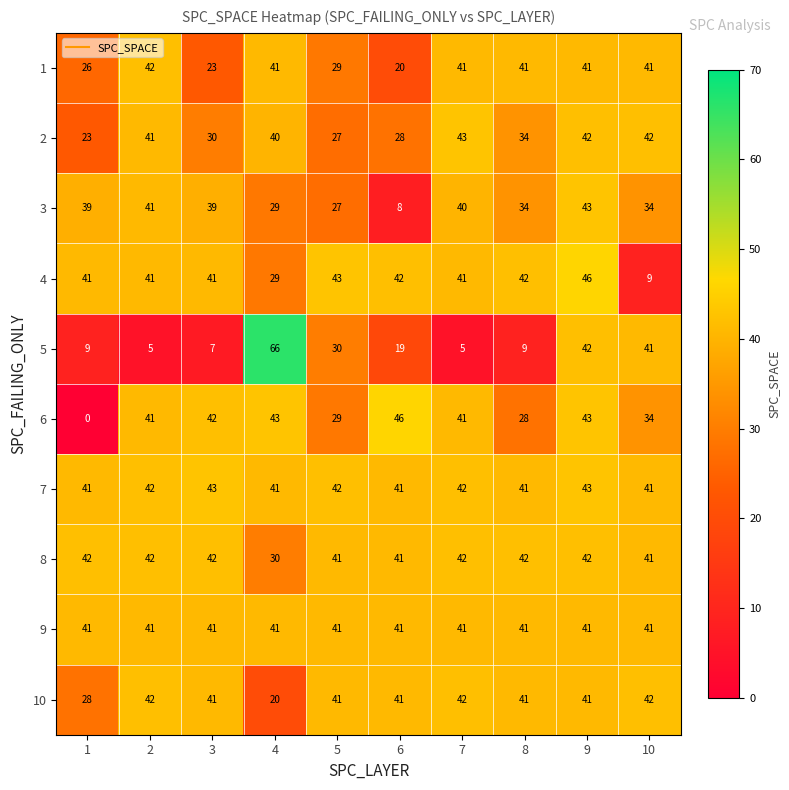

Is it true that 9 equals 41 at 10?

True